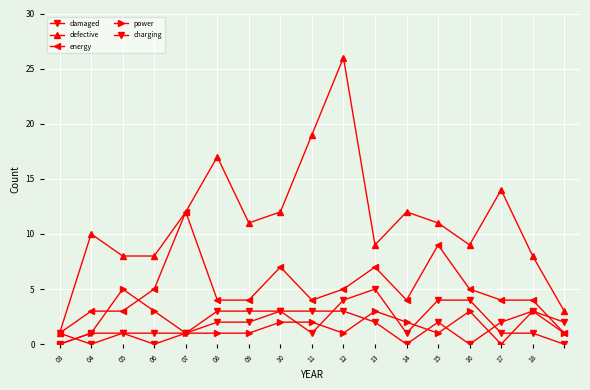

How many lines are shown in the chart?

5